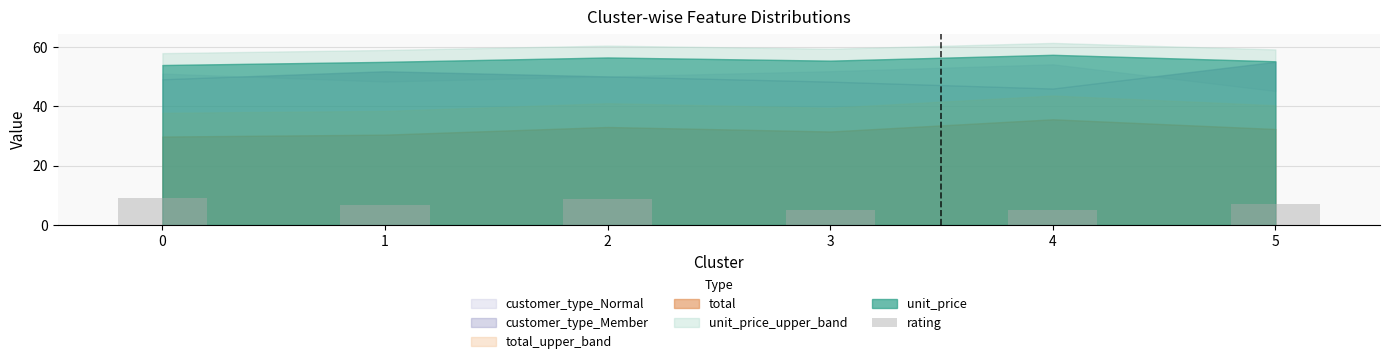

The chart shows a value of 3.1 at 2. True or false?

False